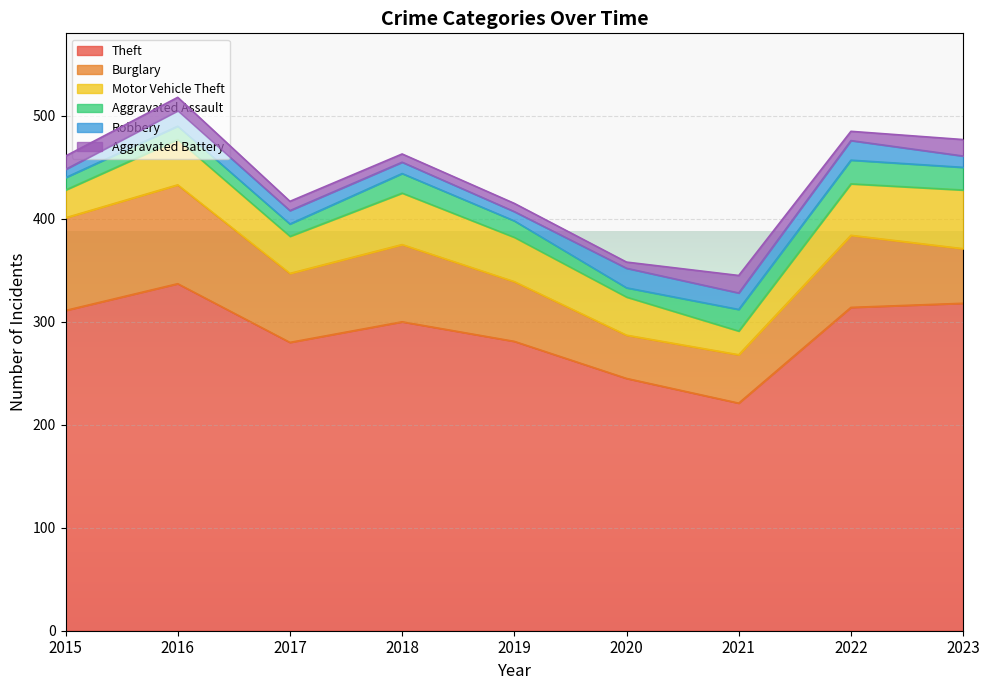

What is the average value of the Motor Vehicle Theft series?

41